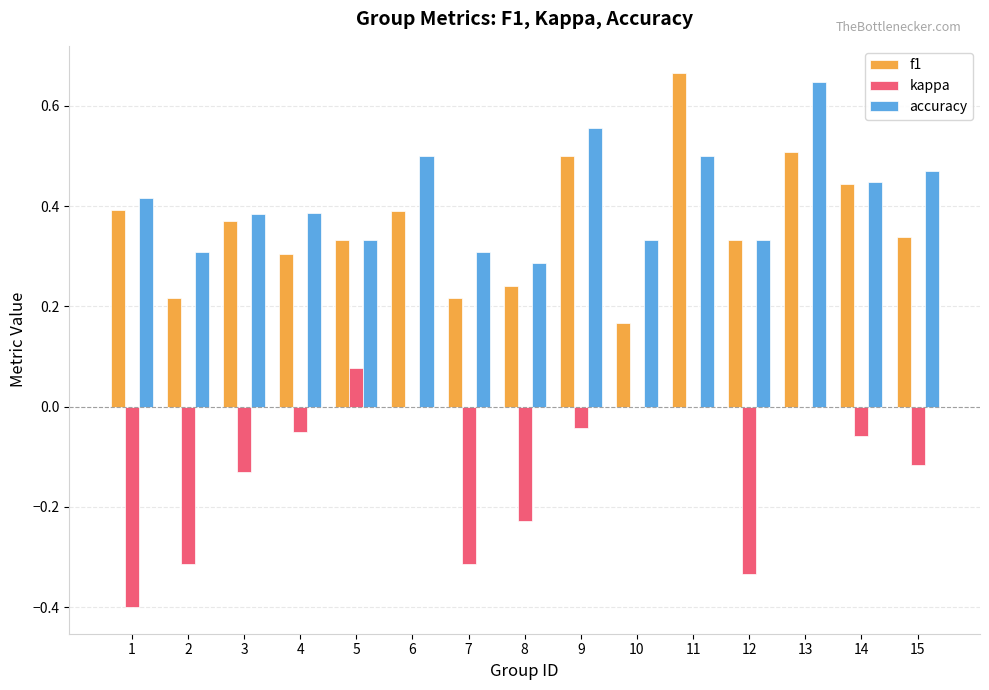

How many distinct data groups are displayed?

3